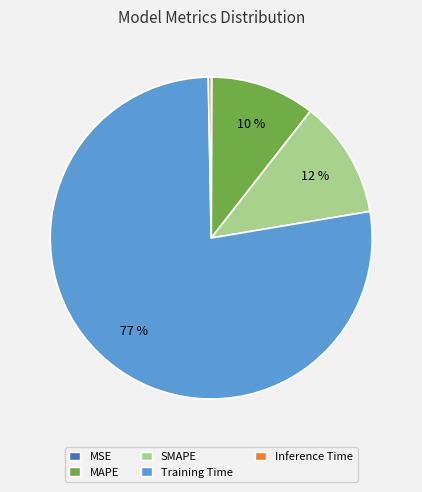

To the nearest percent, what is the combined percentage of MAPE and Training Time?

88%